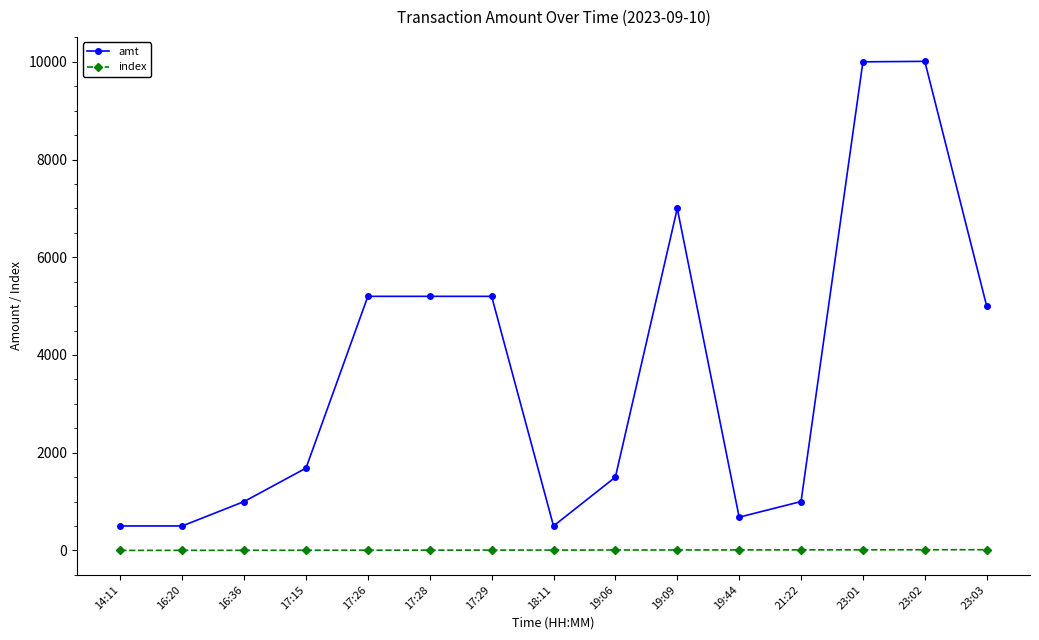

What is the maximum value shown in the chart?

10010